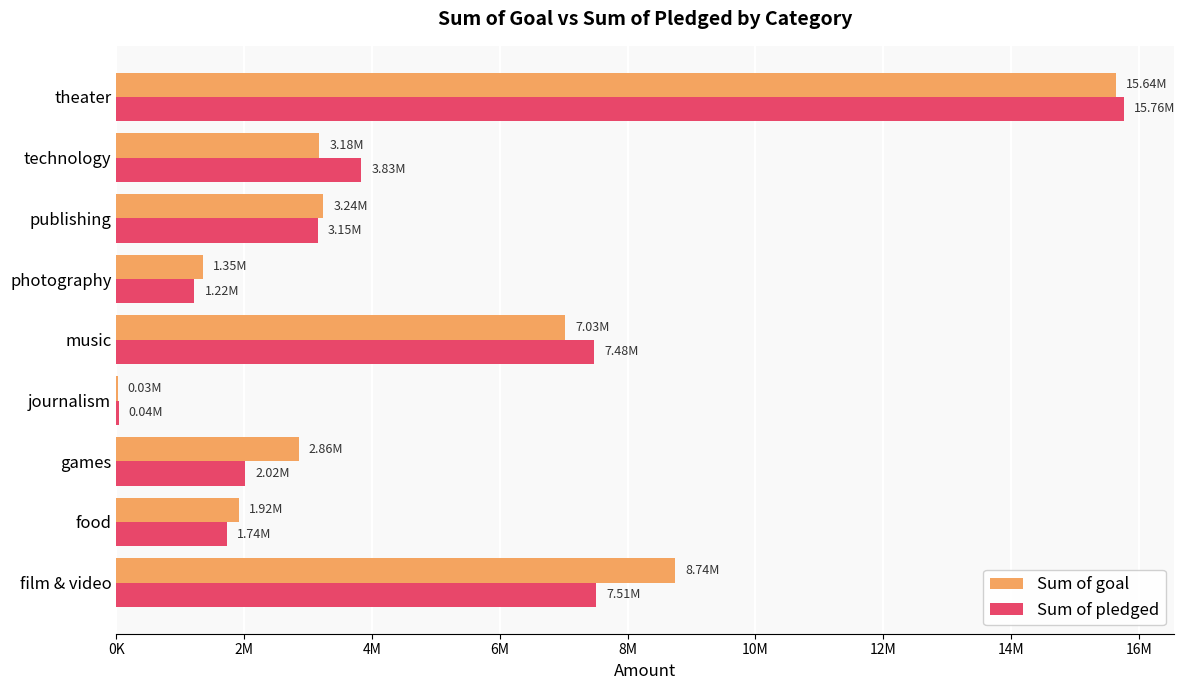

At which category is the sum across all series the highest?

theater